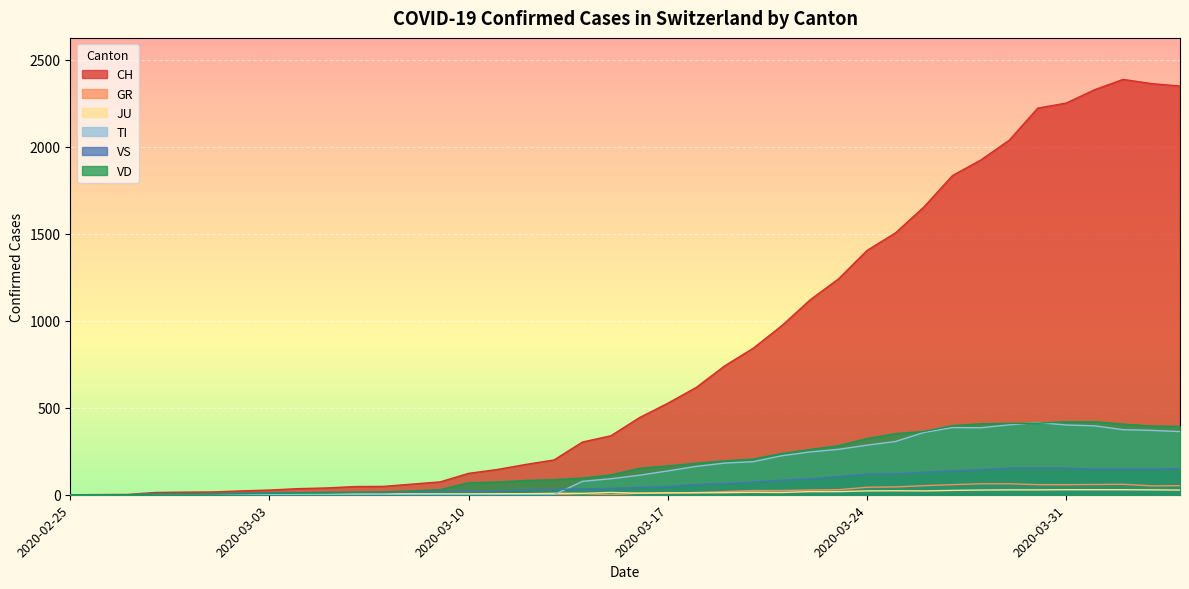

At how many categories does at least one series exceed 1006?

14